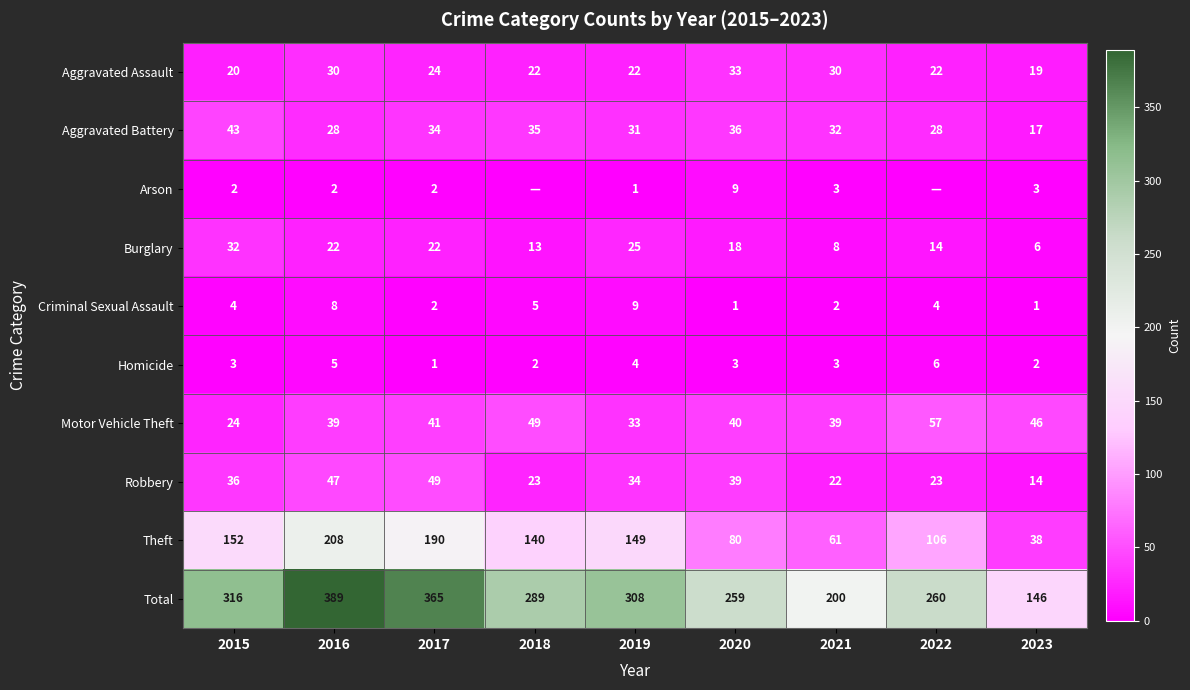

True or false: Motor Vehicle Theft has a value of 75 at 2022.

False